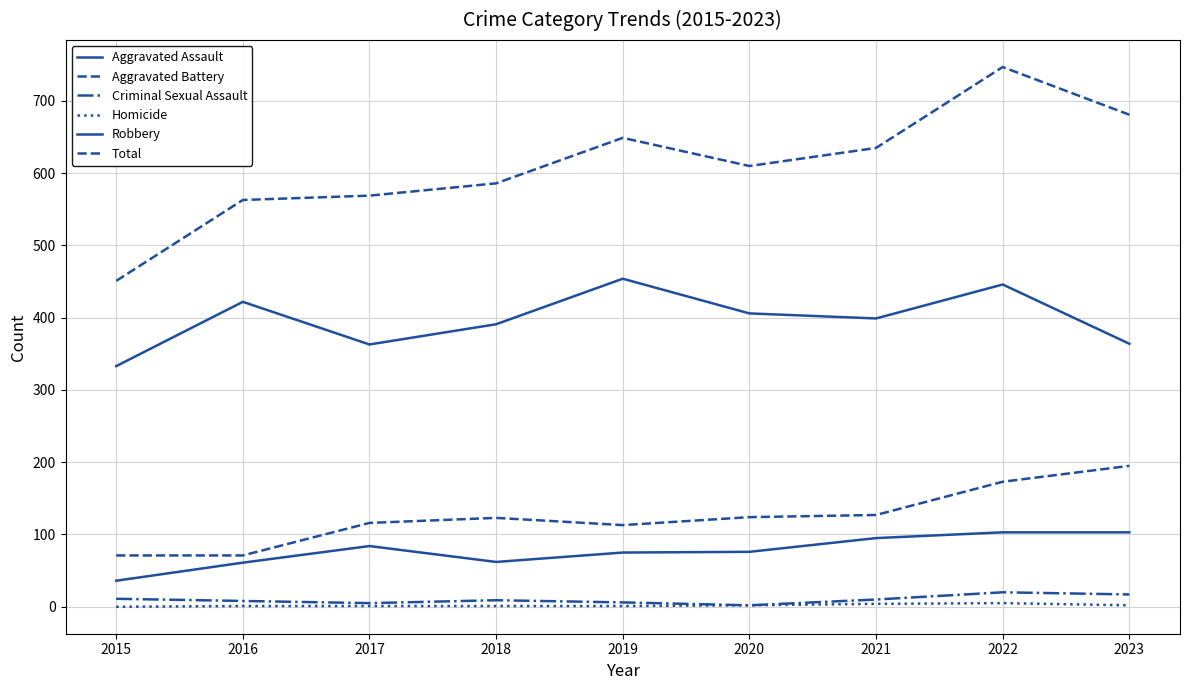

True or false: Robbery and Aggravated Battery cross at least once.

False